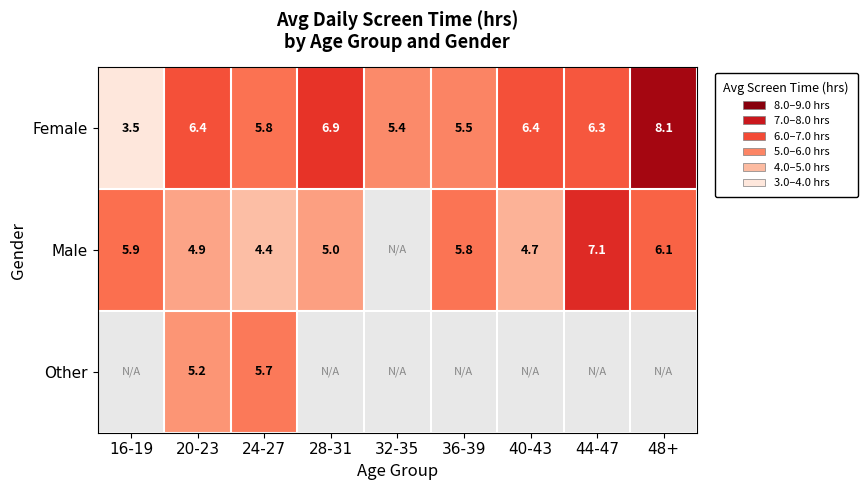

Which category has the highest value in the Female series?

48+